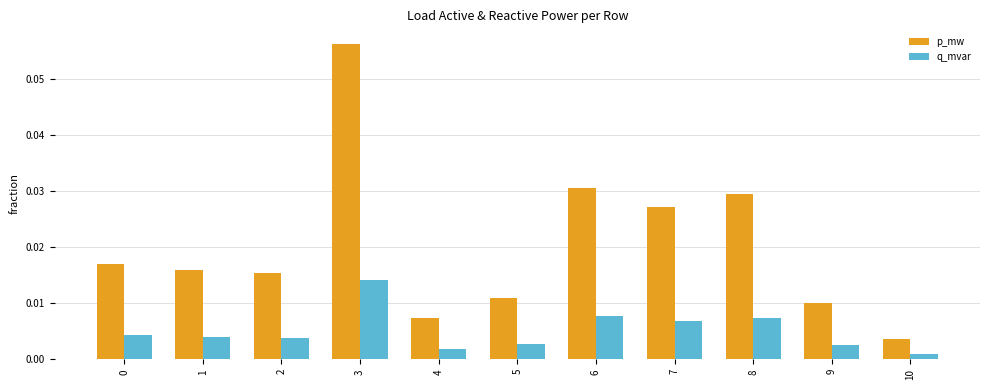

Which series has the largest range (max minus min)?

p_mw